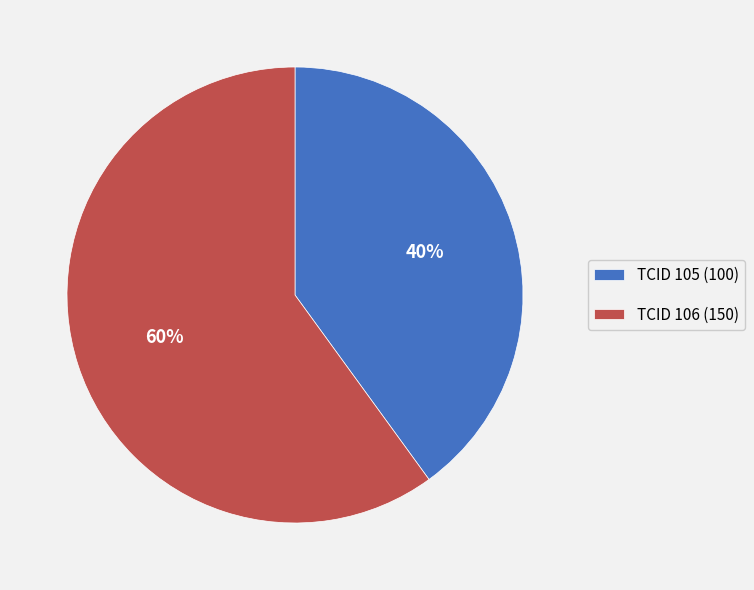

True or false: TCID 105 (100) accounts for 26% of the total.

False